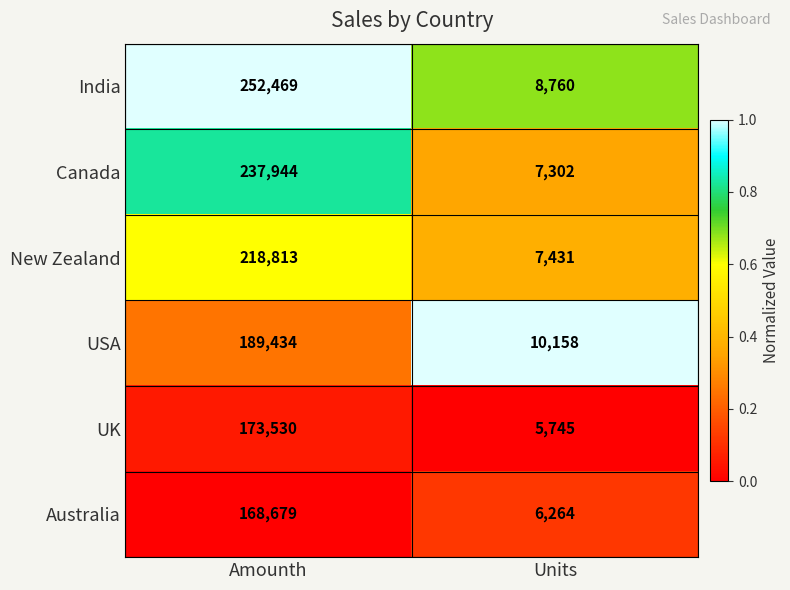

Rank the series at Units from lowest to highest value.

UK, Australia, Canada, New Zealand, India, USA